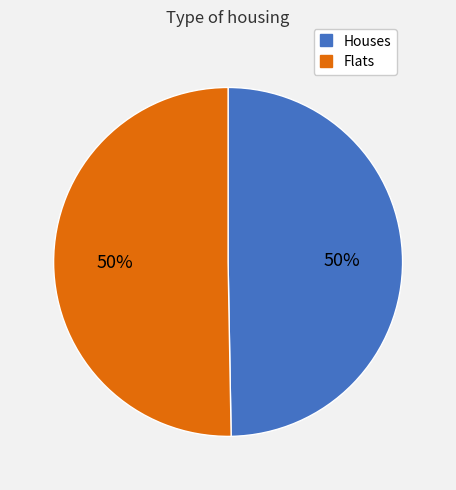

How many segments does this pie chart have?

2